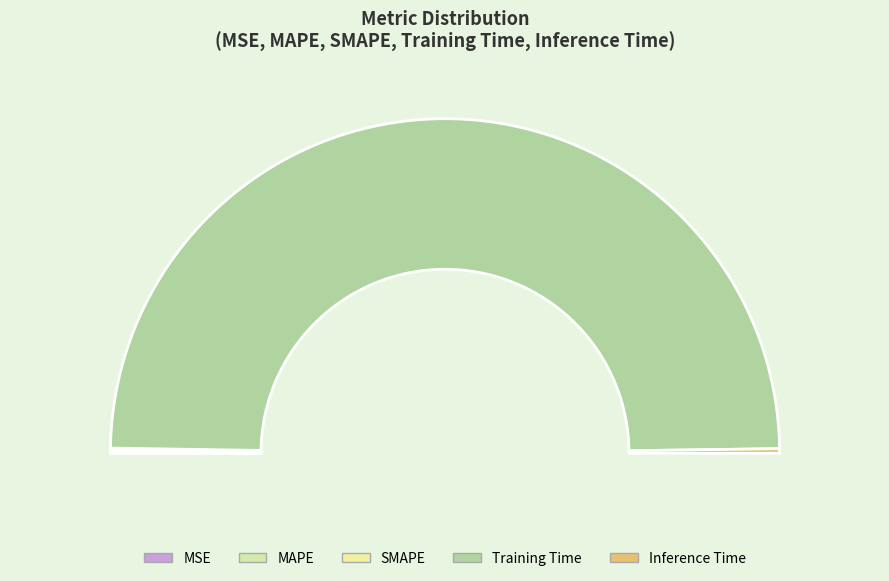

Is Training Time the majority of the pie?

Yes